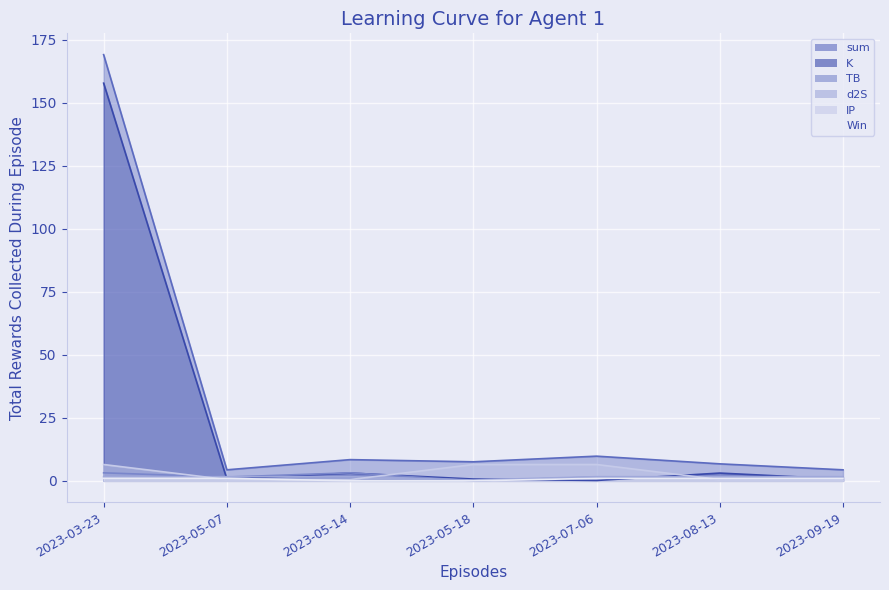

Which series has the largest total across all categories?

sum